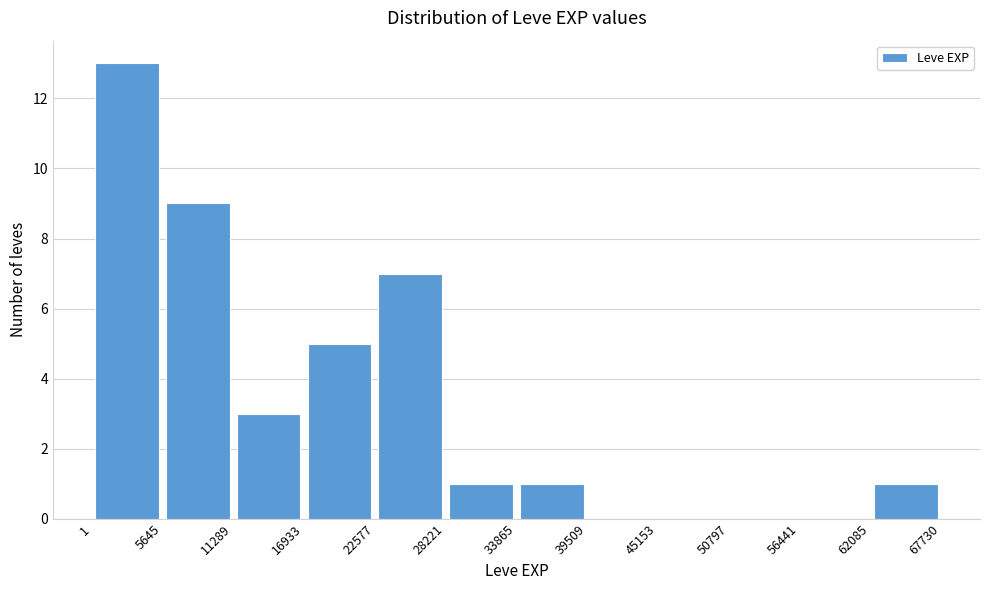

What is the height of the bar covering 22577 to 28221 on the x-axis? The values are not printed on the chart, so give them approximately, as read against the axis.

7